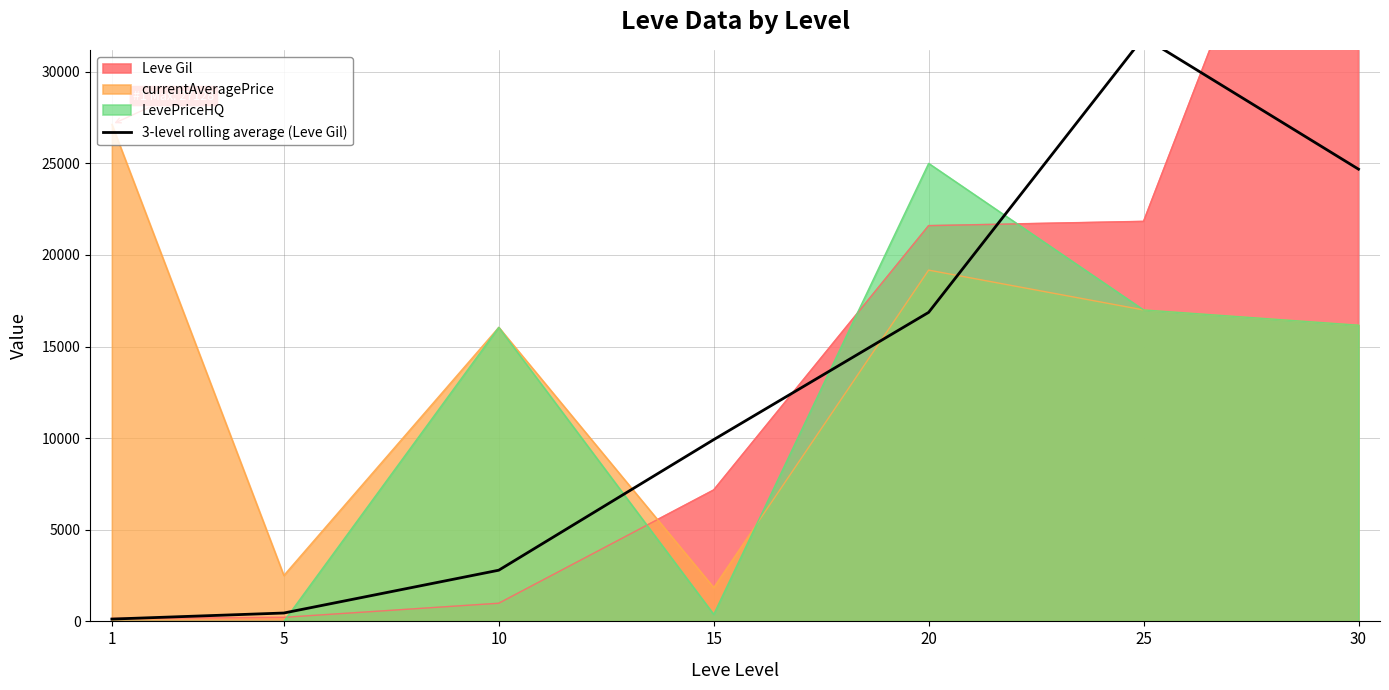

True or false: the data has more than 1 interior local peaks.

False